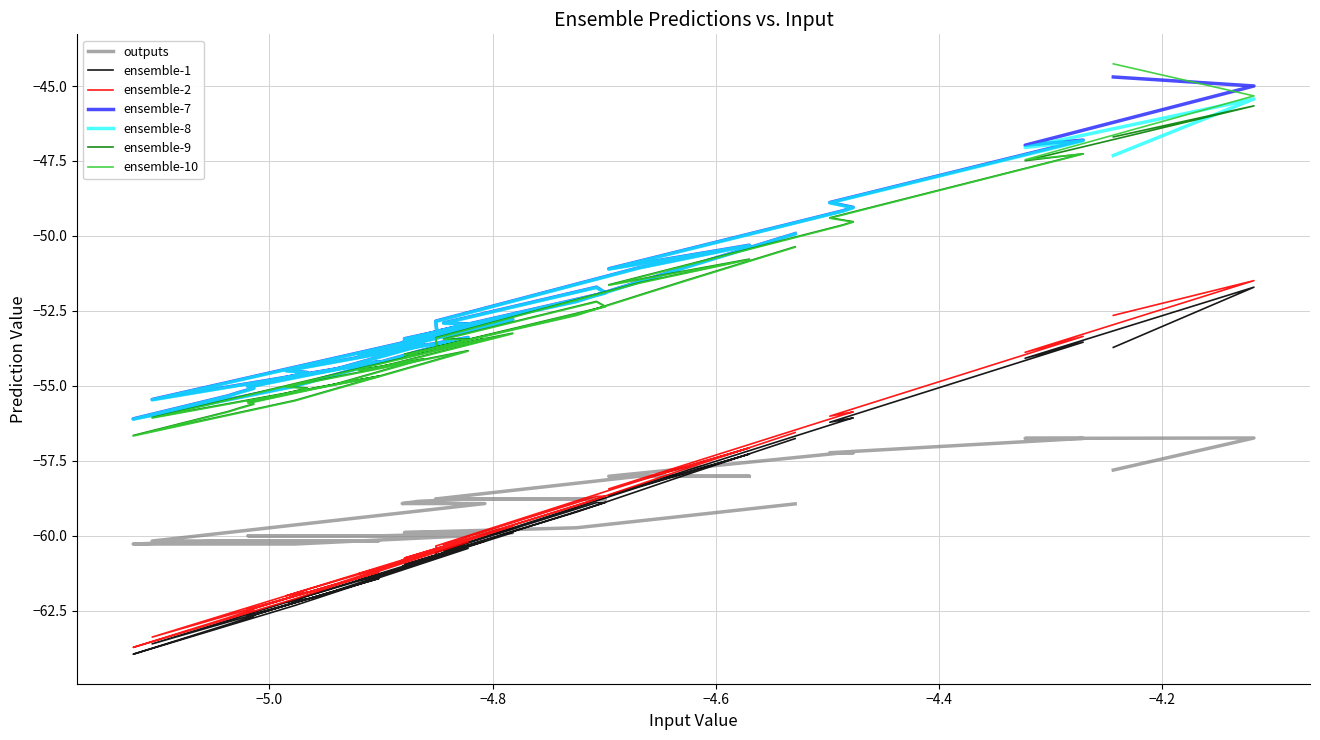

Which series has the largest range (max minus min)?

ensemble-10